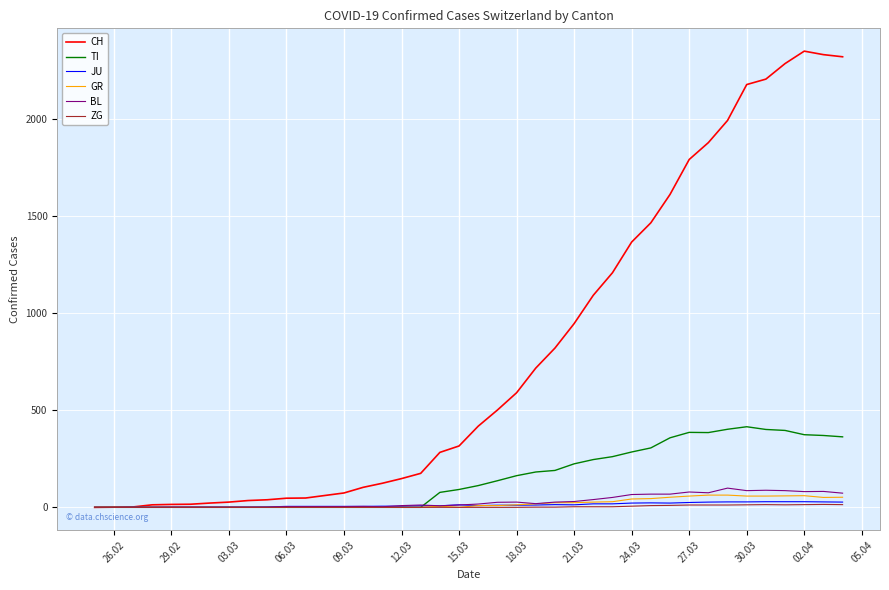

Which series has the largest total across all categories?

CH